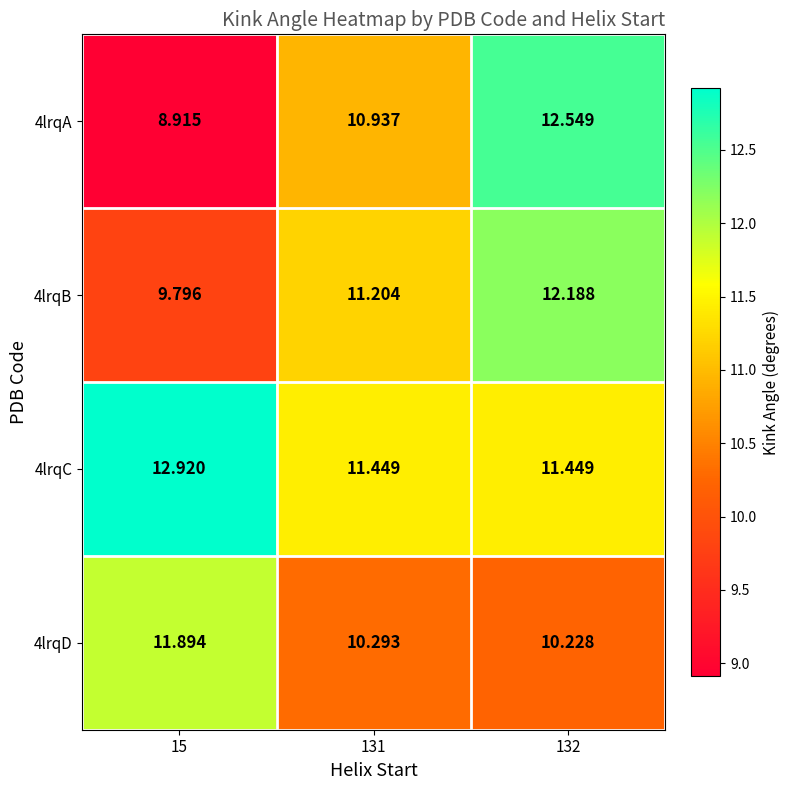

Is the value of 4lrqD at 132 greater than the value of 4lrqB at 131?

No